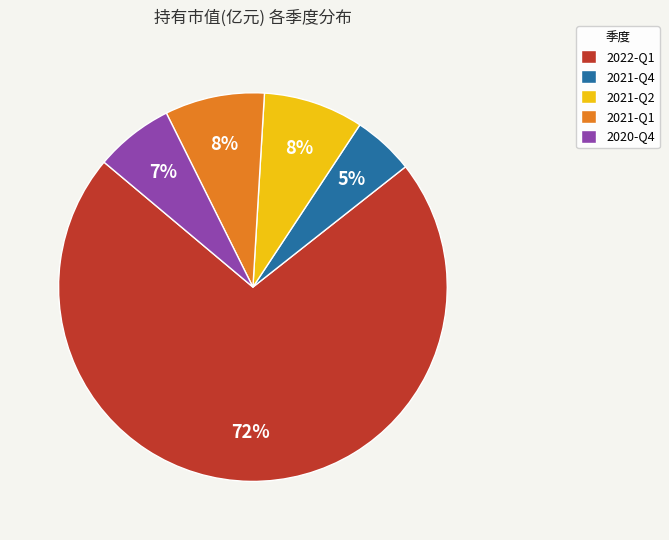

Is it true that 2022-Q1 is 60% of the pie?

False